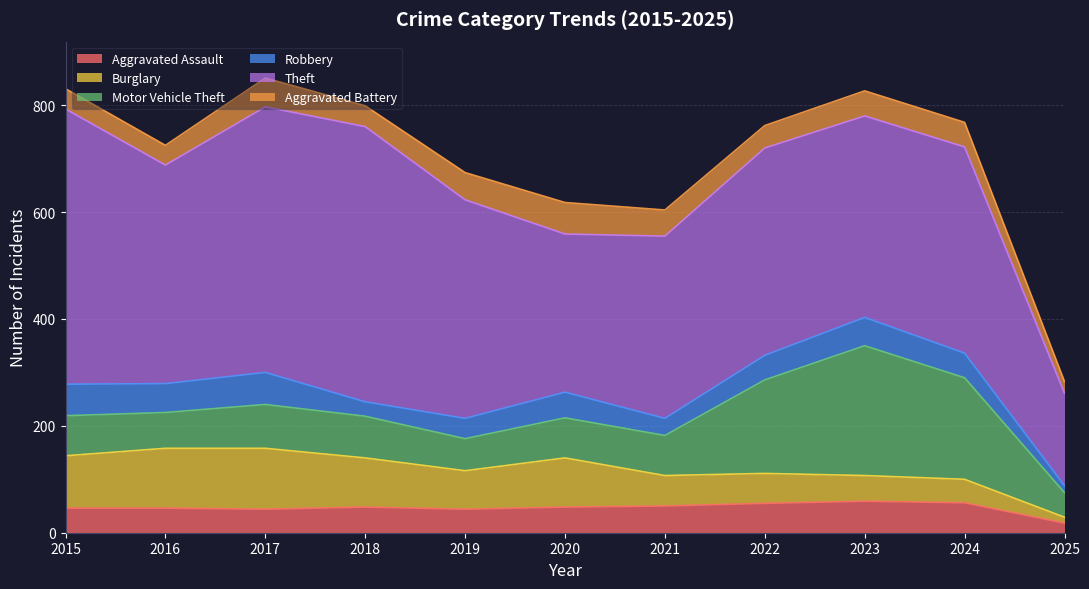

What is the value of the Aggravated Battery point at the 1st from the left?

38